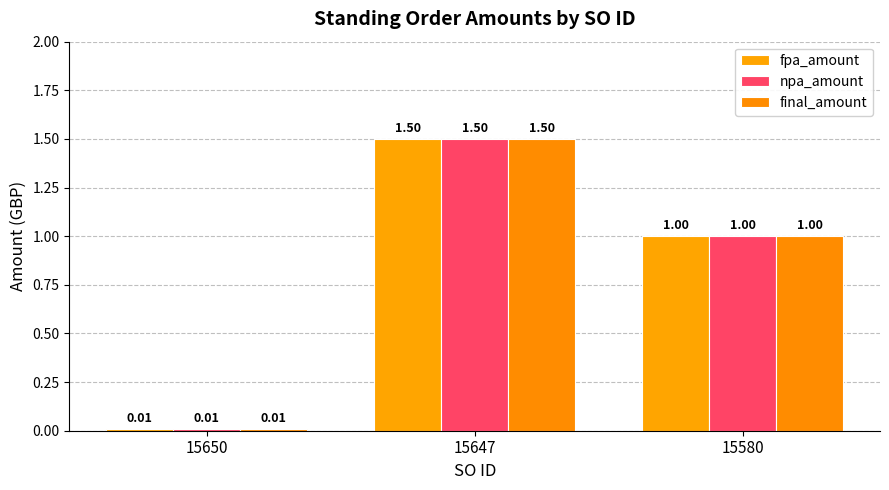

At 15647, list the series in order from smallest to largest.

fpa_amount, npa_amount, final_amount